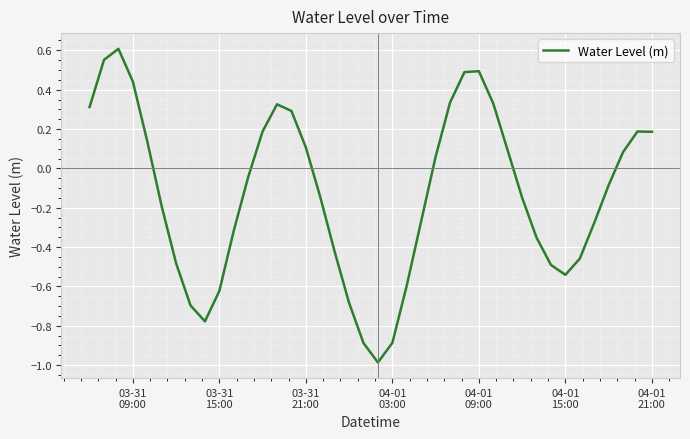

What is the difference between the maximum and minimum values?

1.6